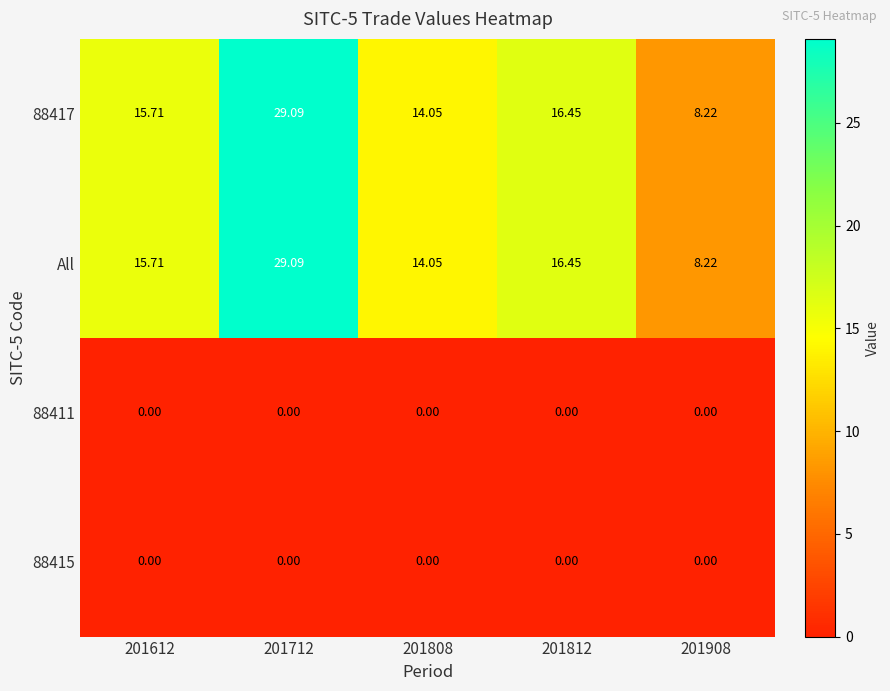

Is the value of All at 201712 greater than the value of 88411 at 201908?

Yes